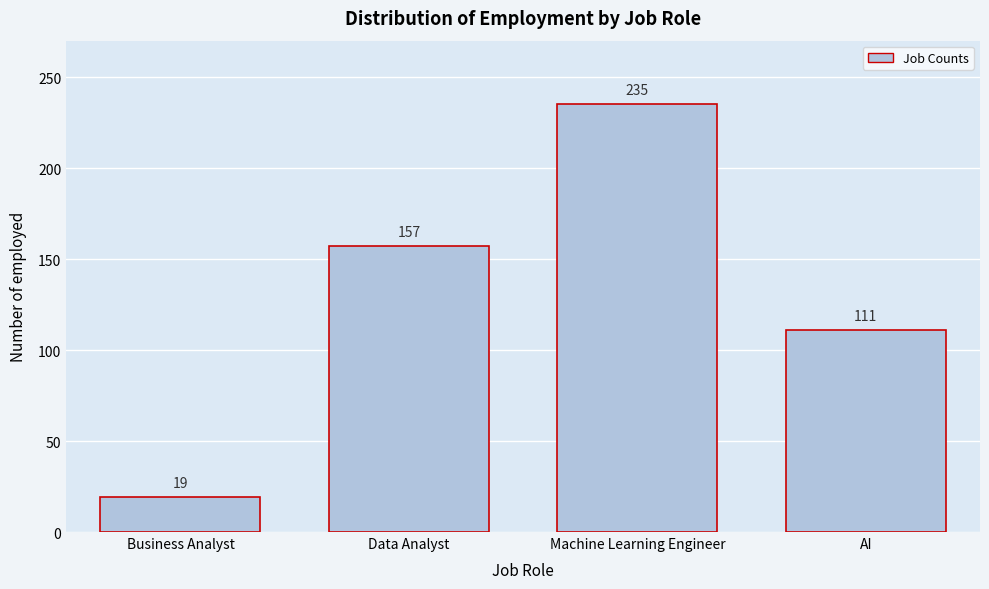

Reading right to left, extract all data points from this chart.

AI=111	Machine Learning Engineer=235	Data Analyst=157	Business Analyst=19